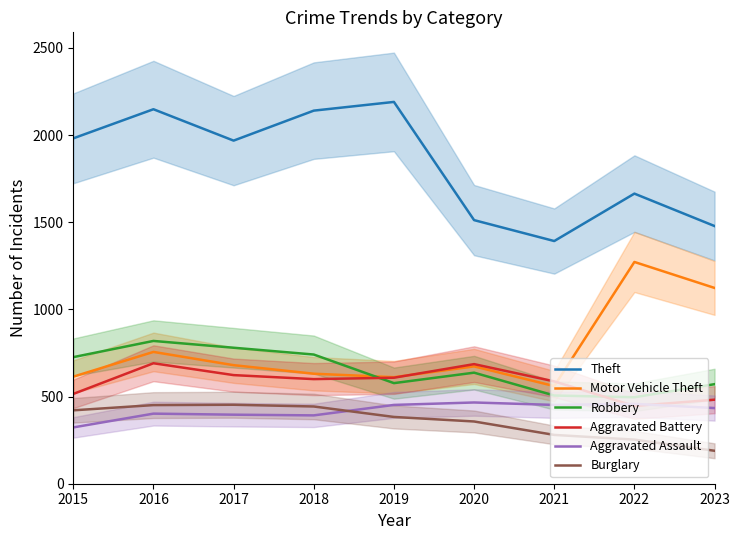

Where is Theft nearest to the value 1791?

2022